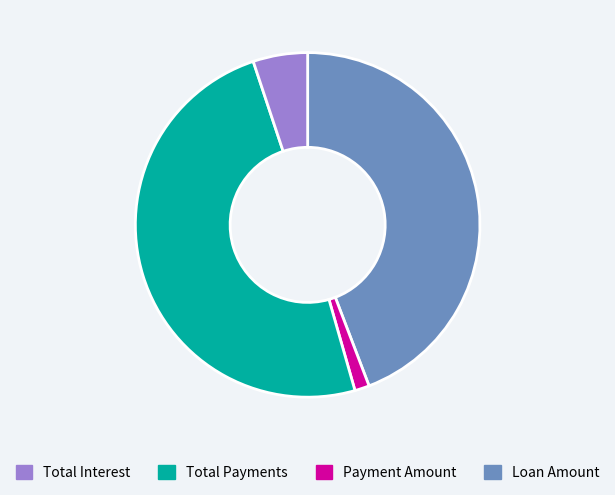

Count the number of slices in the pie.

4